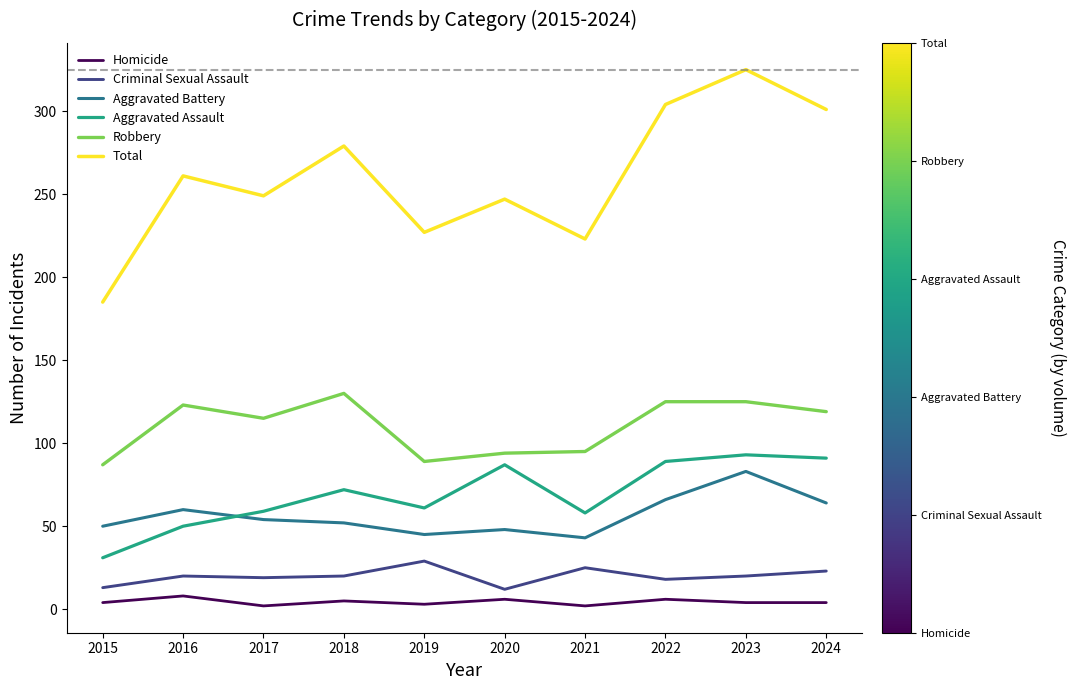

How many lines are shown in the chart?

6